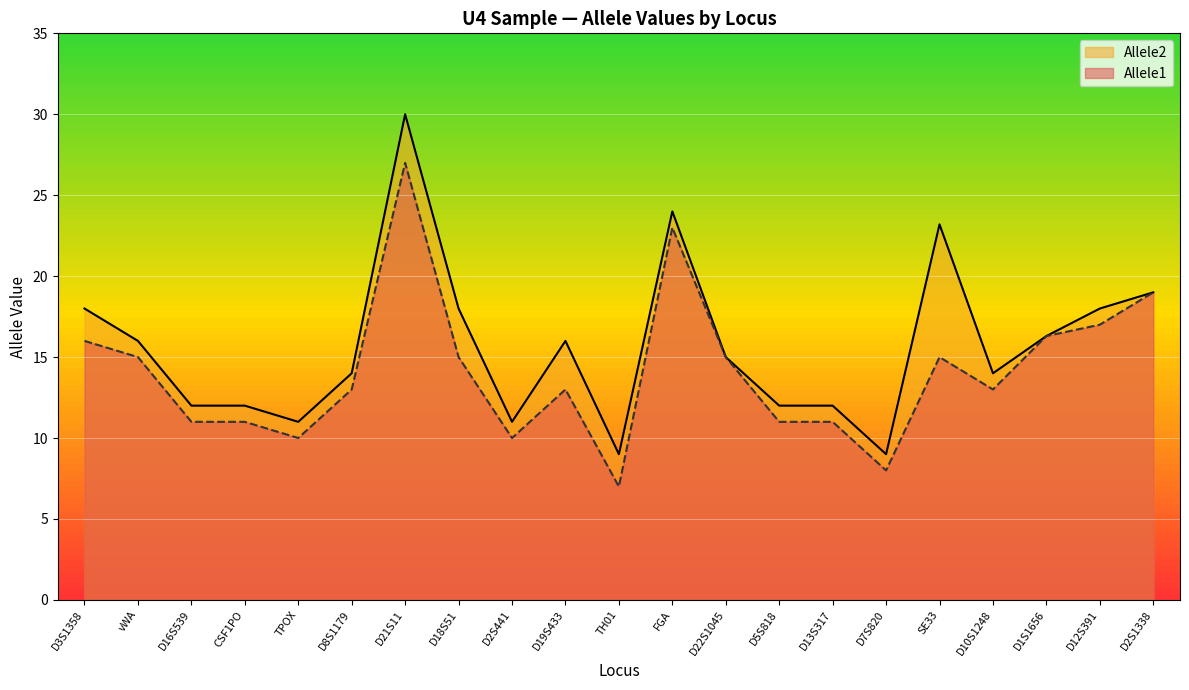

Reading left to right, extract all data points from this chart.

Allele1: 16.0	15.0	11.0	11.0	10.0	13.0	27.0	15.0	10.0	13.0	7.0	23.0	15.0	11.0	11.0	8.0	15.0	13.0	16.3	17.0	19.0
Allele2: 18.0	16.0	12.0	12.0	11.0	14.0	30.0	18.0	11.0	16.0	9.0	24.0	15.0	12.0	12.0	9.0	23.2	14.0	16.3	18.0	19.0